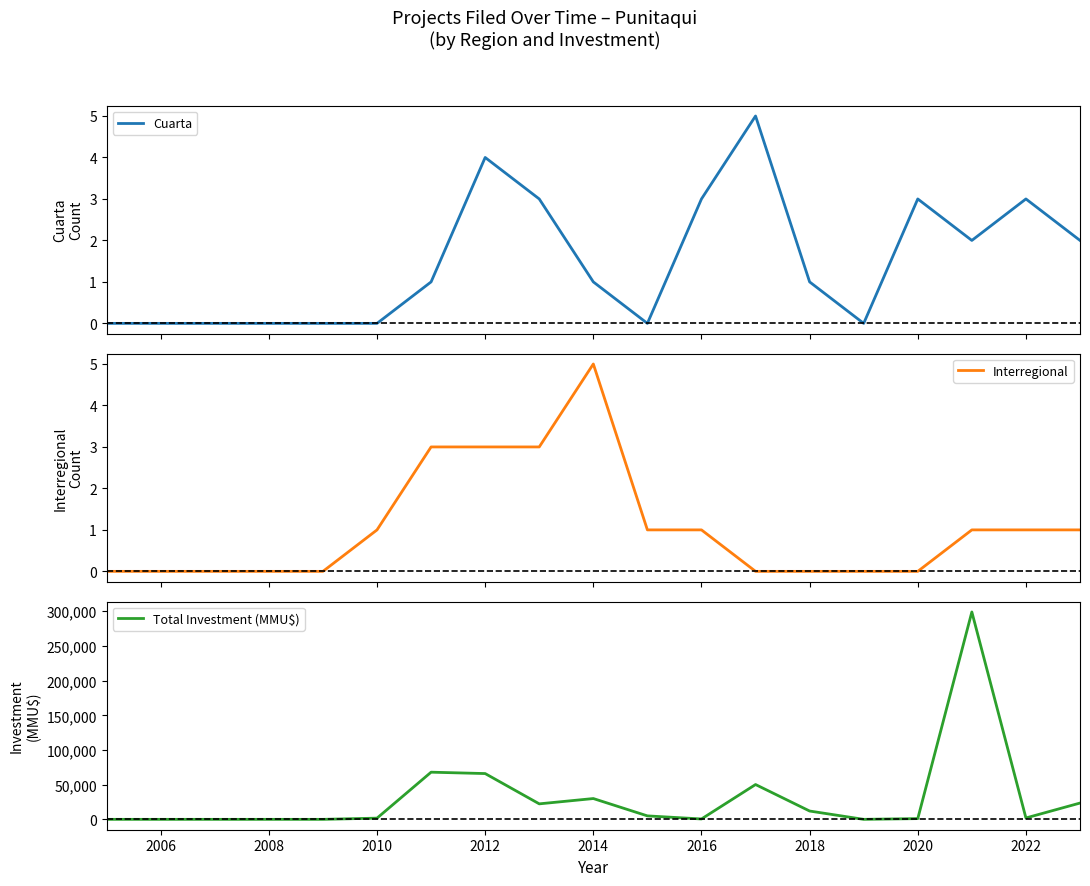

The value of Total Investment (MMU$) at 2012 is 20214. True or false?

False